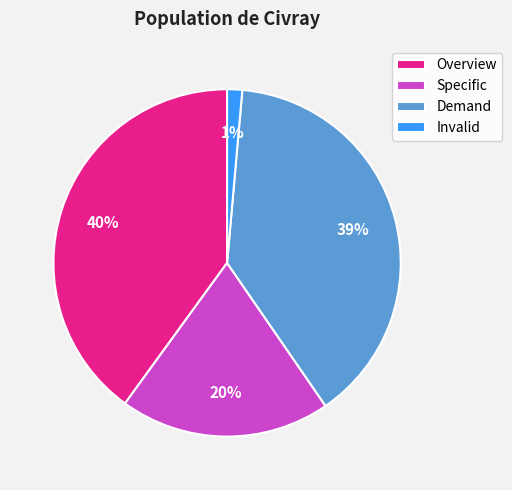

The Demand slice represents 39% of the pie. True or false?

True